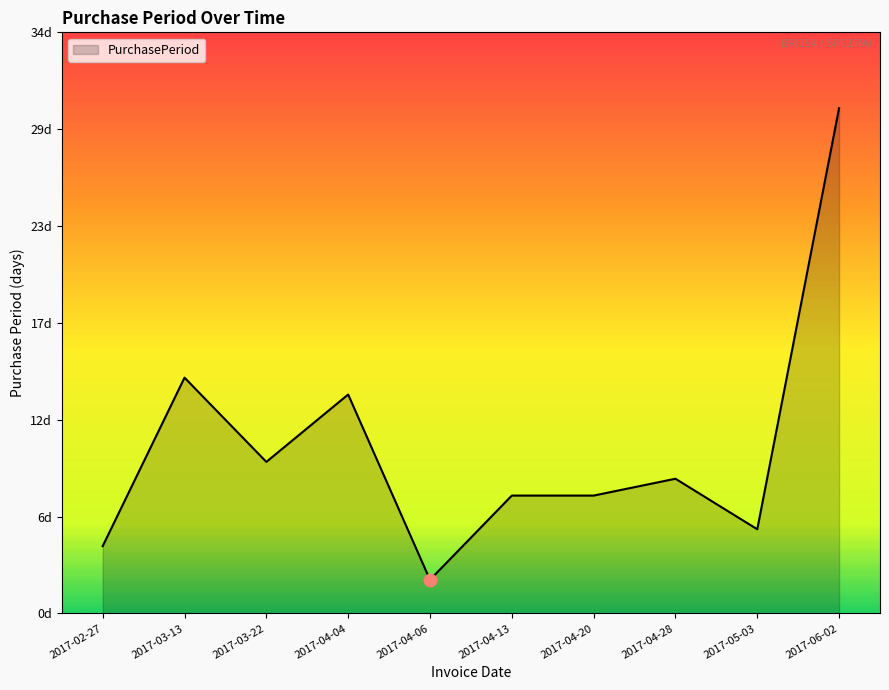

Approximately how many times larger is the value at 2017-04-28 compared to 2017-06-02?

0.3